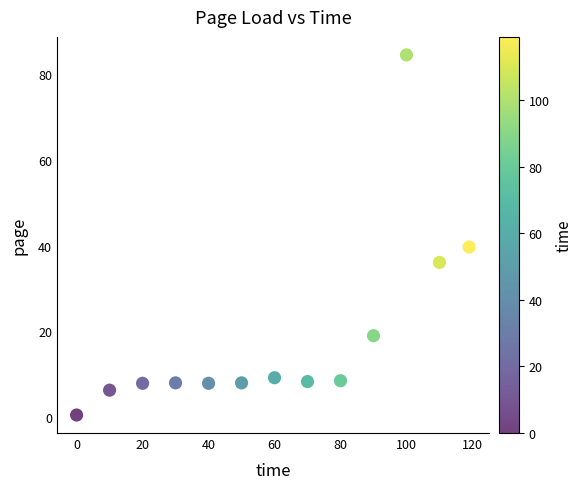

What Y value in the scatter plot is closest to 42?

39.7